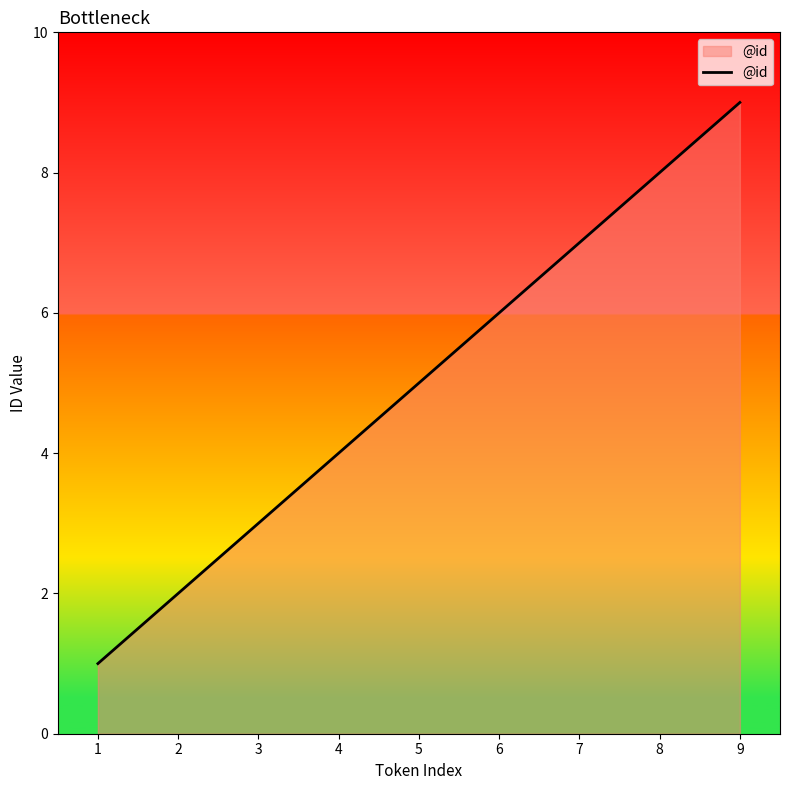

Which label corresponds to the largest value in the chart?

9